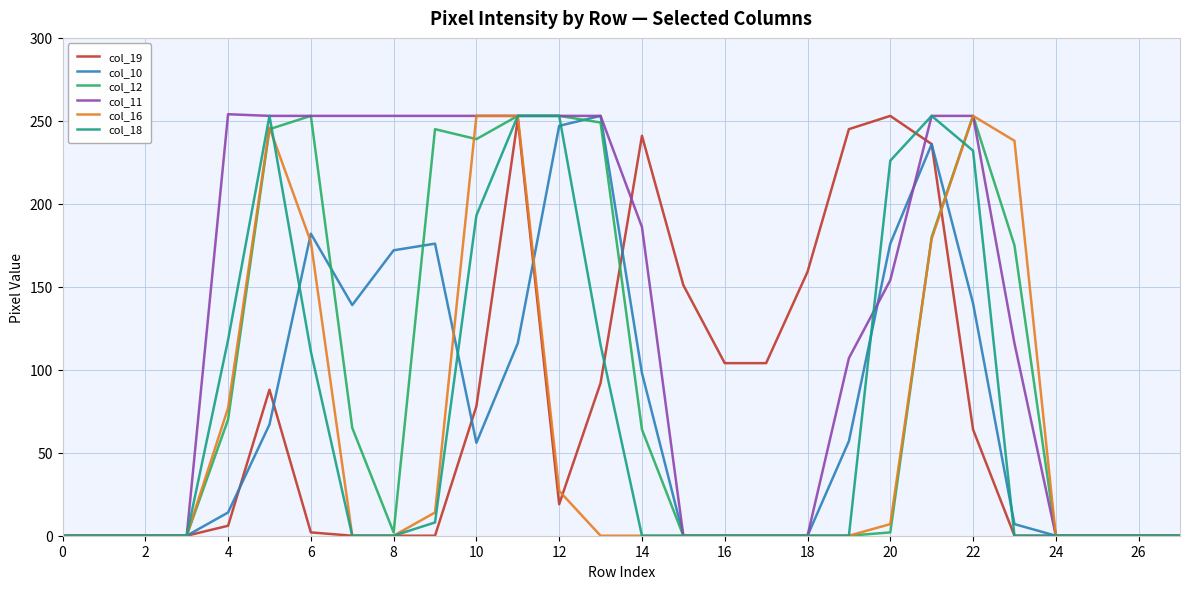

Which series has the largest total across all categories?

col_11